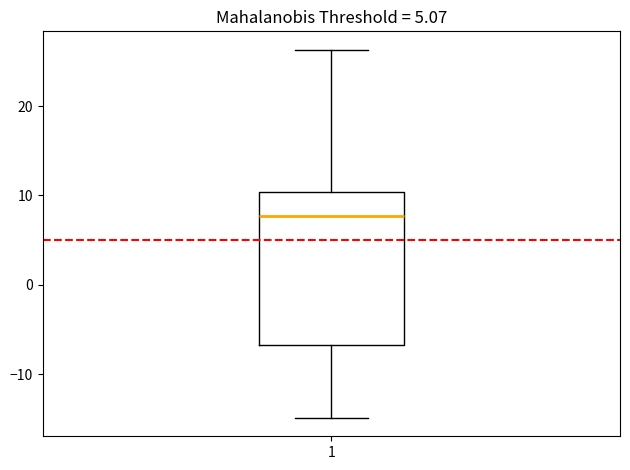

Read this box plot against the y-axis: the position of the median line, the range covered by the box, and the ends of both whiskers. The values are not printed on the chart, so give them approximately, as read against the axis.

median 8, box -7 to 10, whiskers -15 to 26